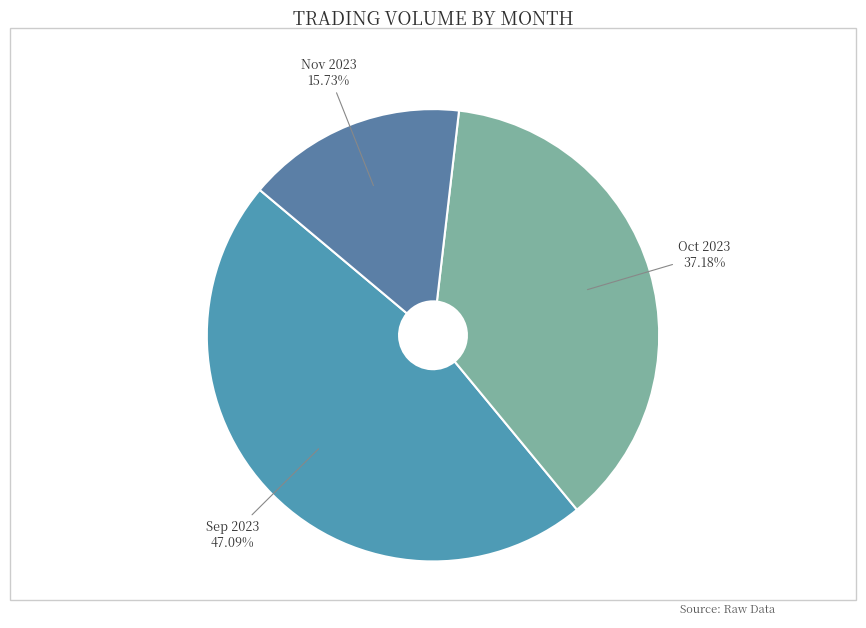

To the nearest percent, what is the difference between the largest and smallest slice percentages?

31%